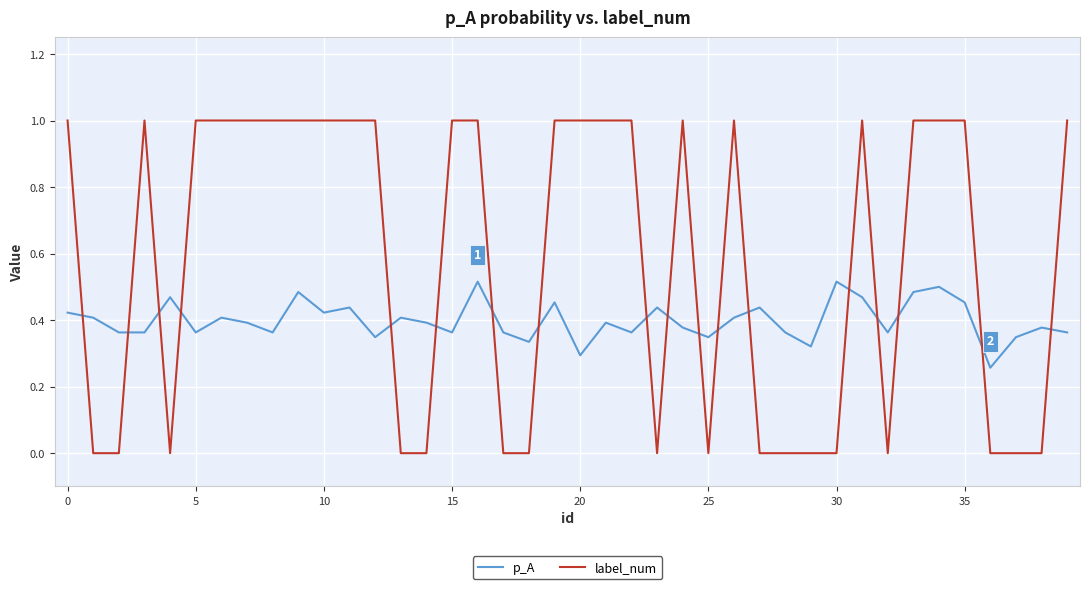

Rank the series by their maximum value, from lowest to highest.

p_A, label_num